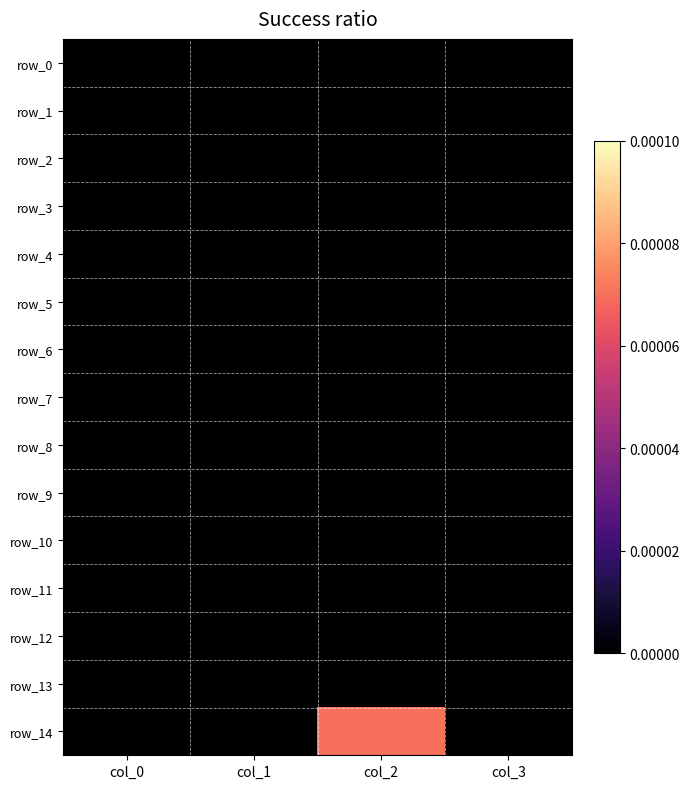

At col_3, list the series in order from smallest to largest.

row_0, row_1, row_2, row_3, row_4, row_5, row_6, row_7, row_8, row_9, row_10, row_11, row_12, row_13, row_14